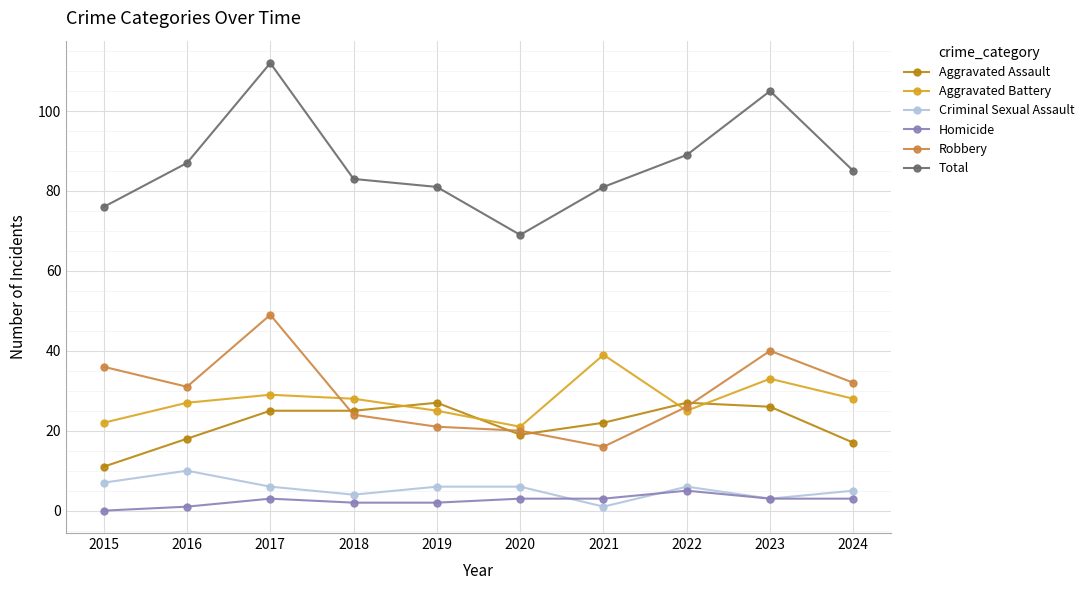

At which label does Homicide reach its peak?

2022